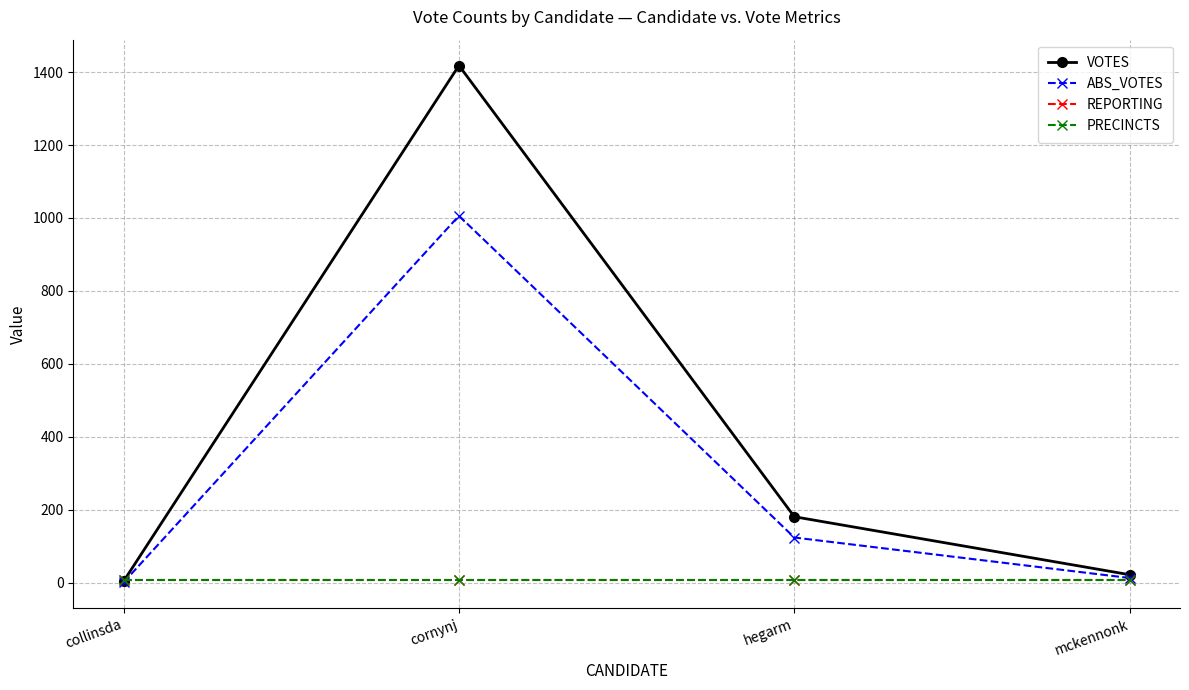

At which category is the sum across all series the highest?

cornynj